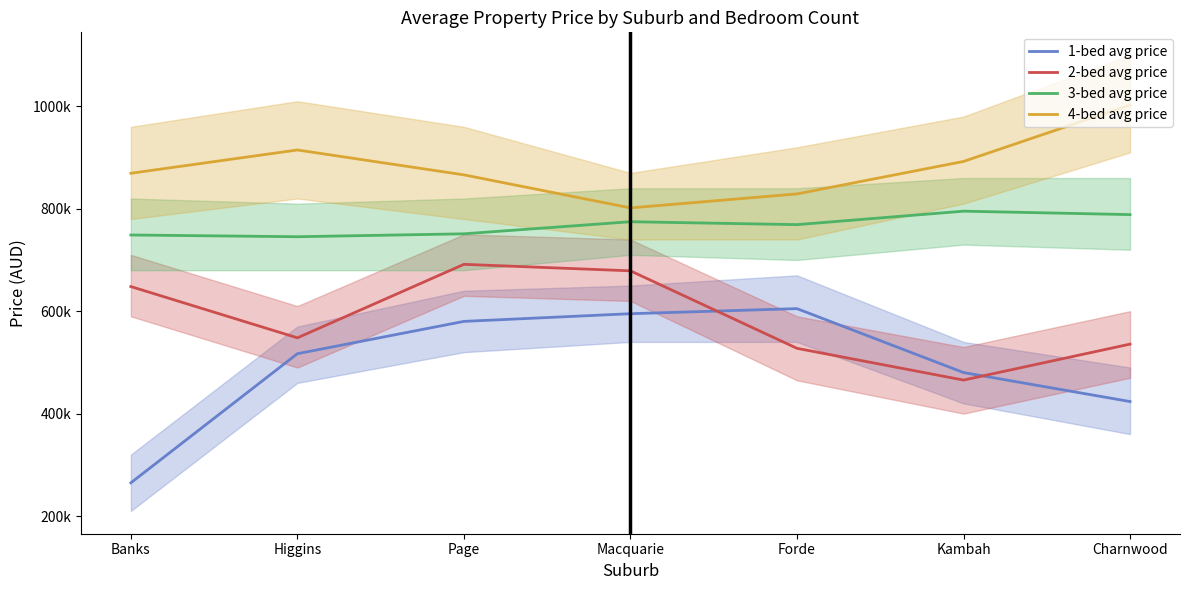

Where is 4-bed avg price nearest to the value 902150?

Kambah